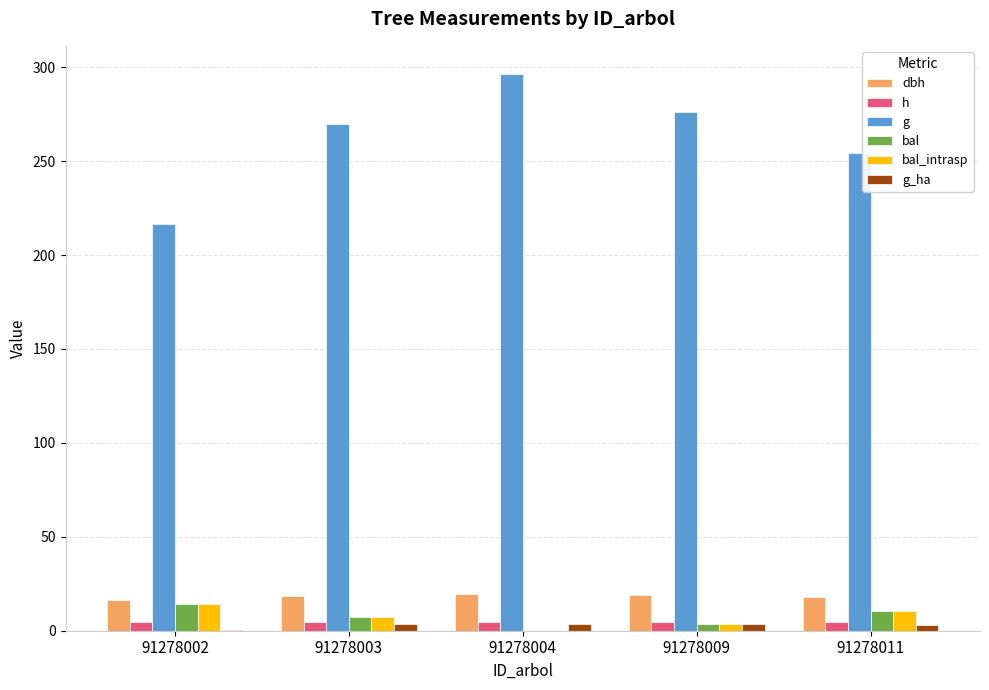

What is the sum of all h values?

22.9